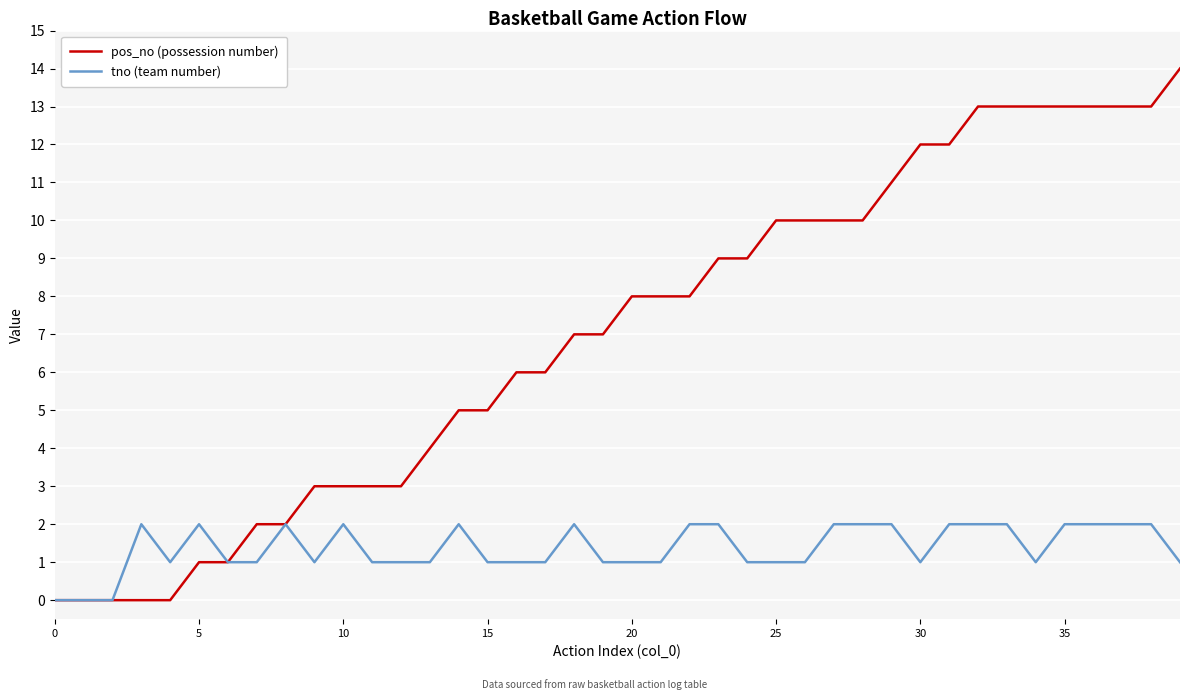

How many distinct data groups are displayed?

2